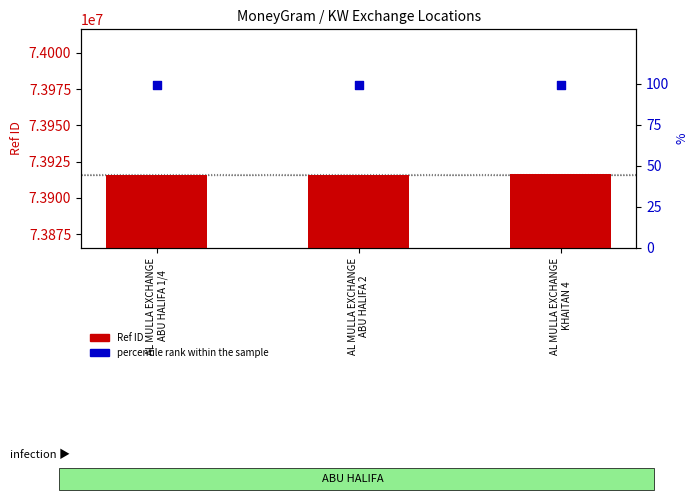

Which series has the largest total across all categories?

Ref ID